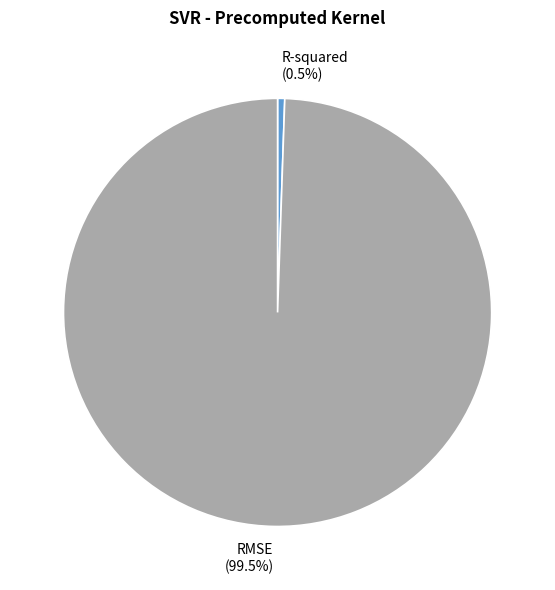

To the nearest percent, what is the difference between the largest and smallest slice percentages?

99%